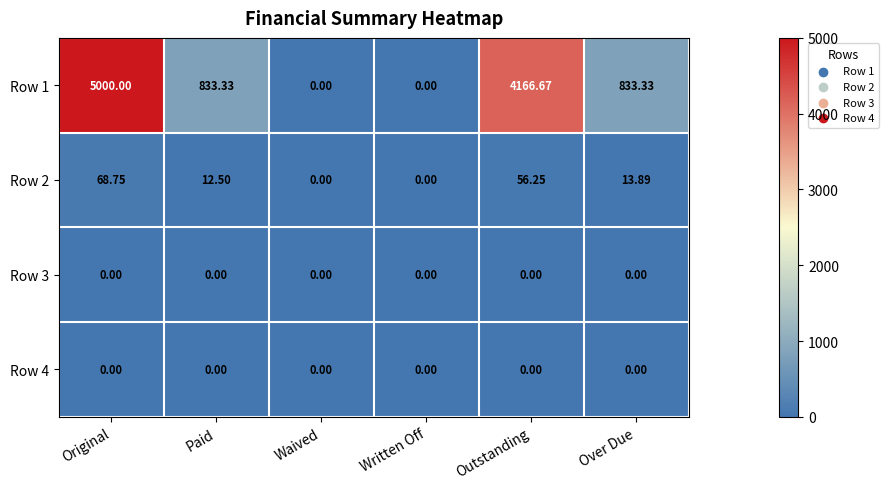

At which label does Row 2 first exceed 13?

Original